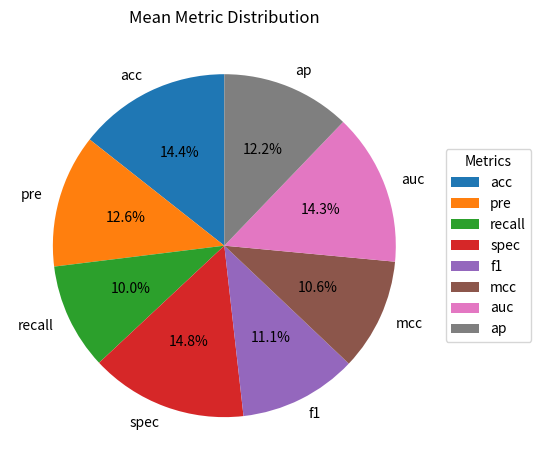

What percentage do spec and acc together represent?

29.2%